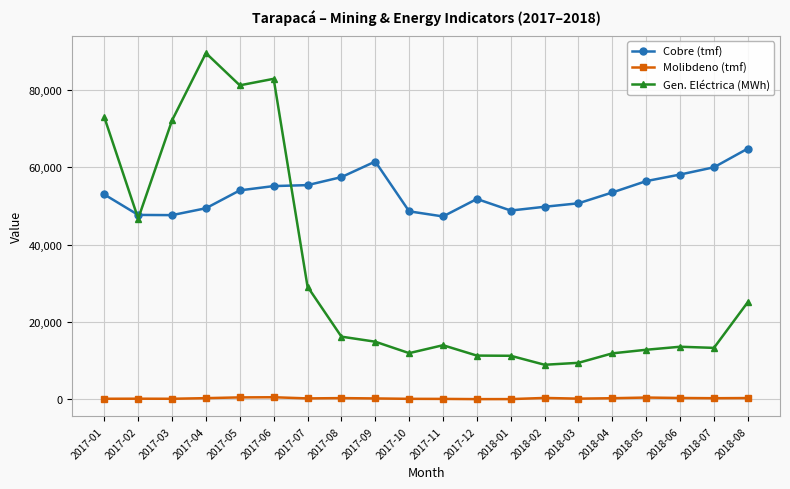

At which category does Gen. Eléctrica (MWh) reach its first local peak?

2017-04